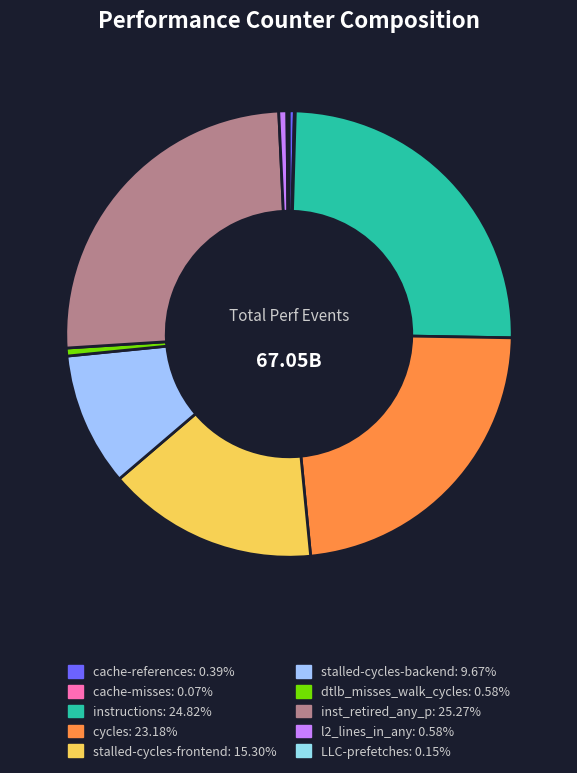

What is the ratio of the value at dtlb_misses_walk_cycles to the value at cache-misses?

8.4